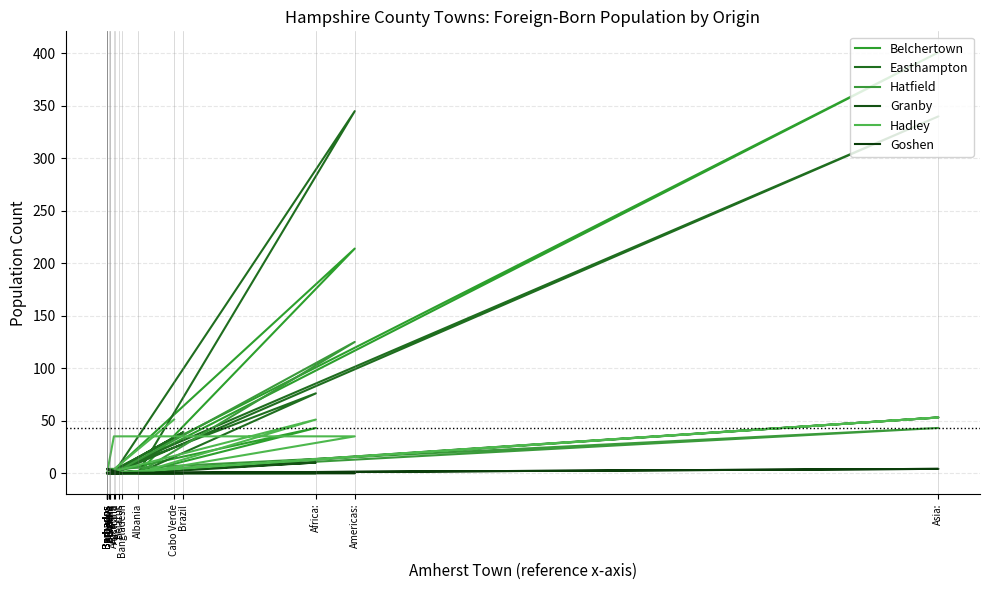

What is the sum of all Easthampton values?

800